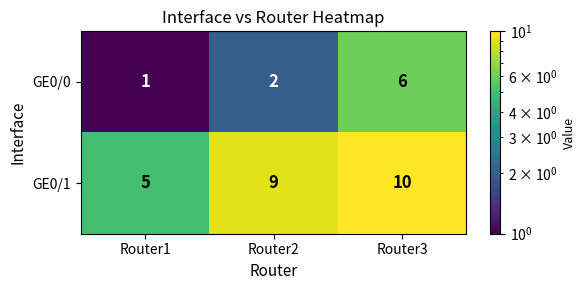

What is the difference between the GE0/0 values at Router3 and Router1?

5